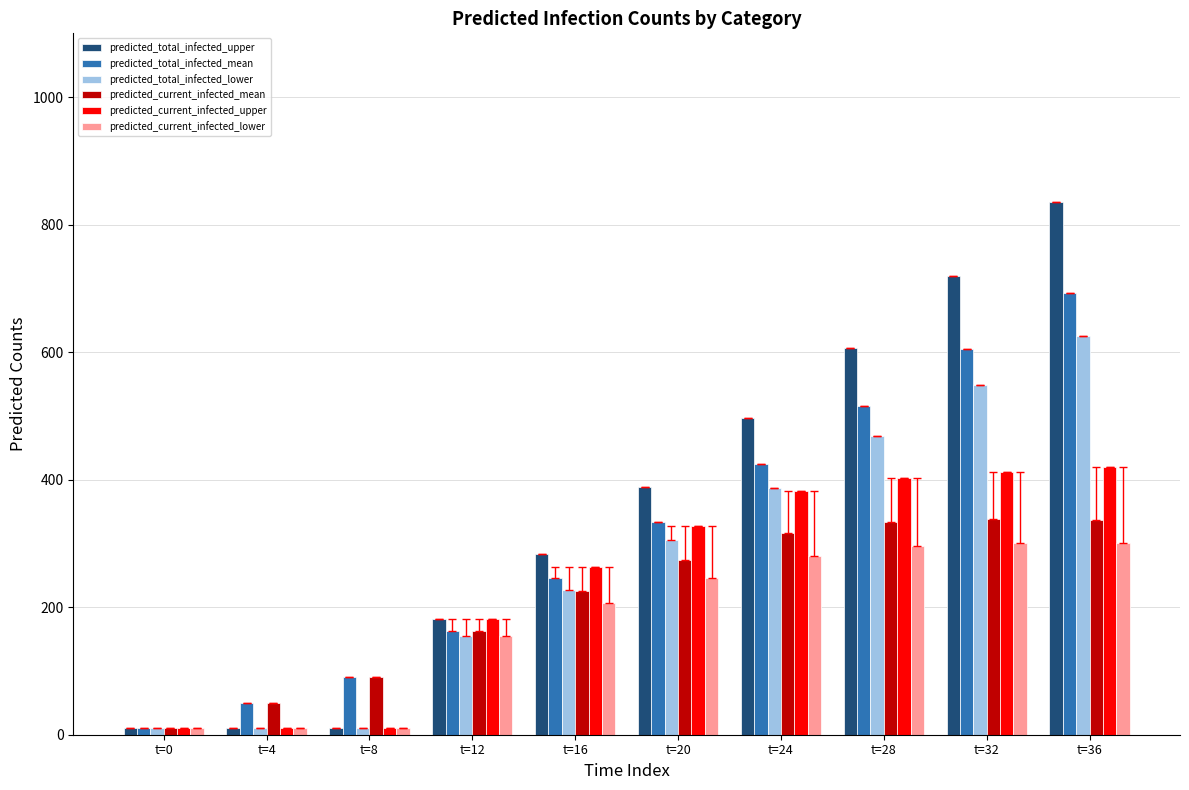

Does the chart contain any negative values?

No